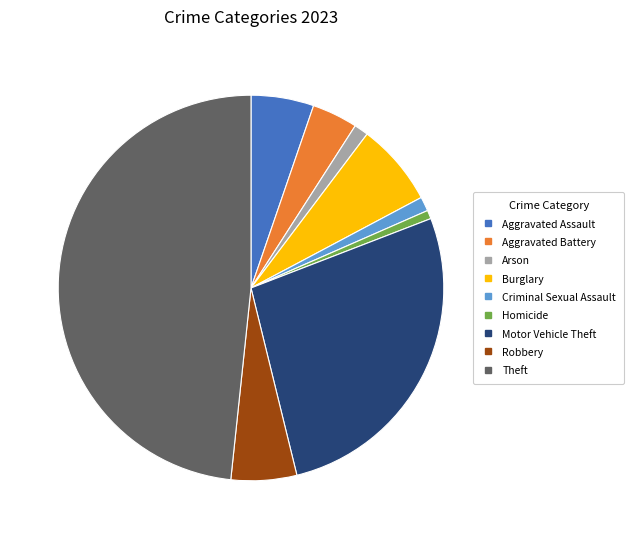

Does Aggravated Battery represent more than half of the total?

No